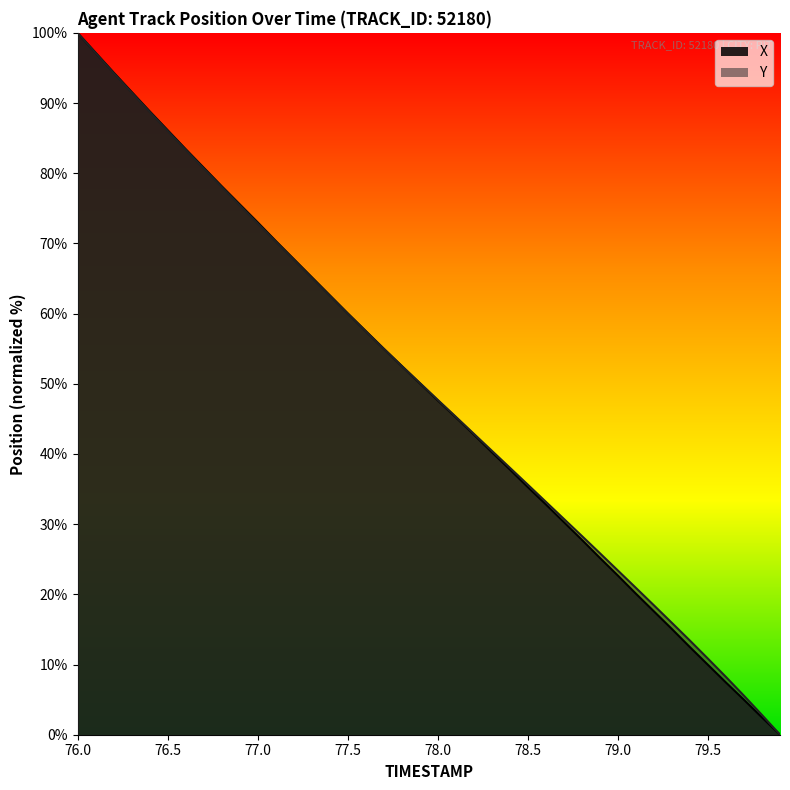

True or false: X has more than 2 points higher than both neighbors.

False